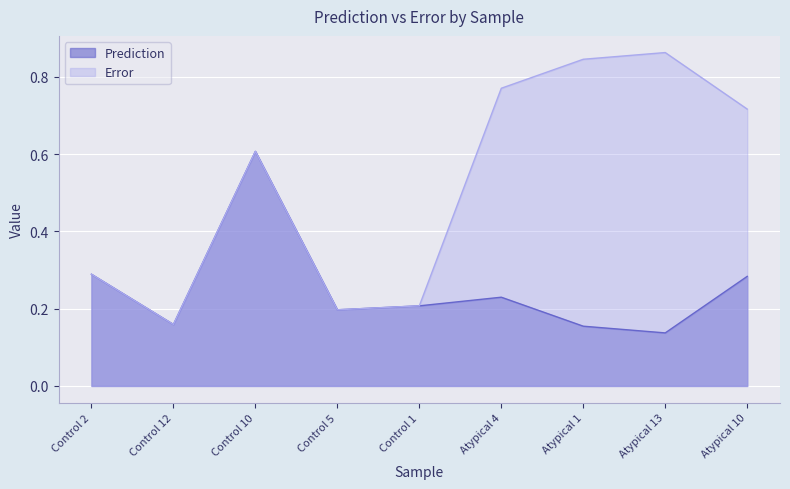

In Prediction, how many points are higher than both neighbors (excluding endpoints)?

2